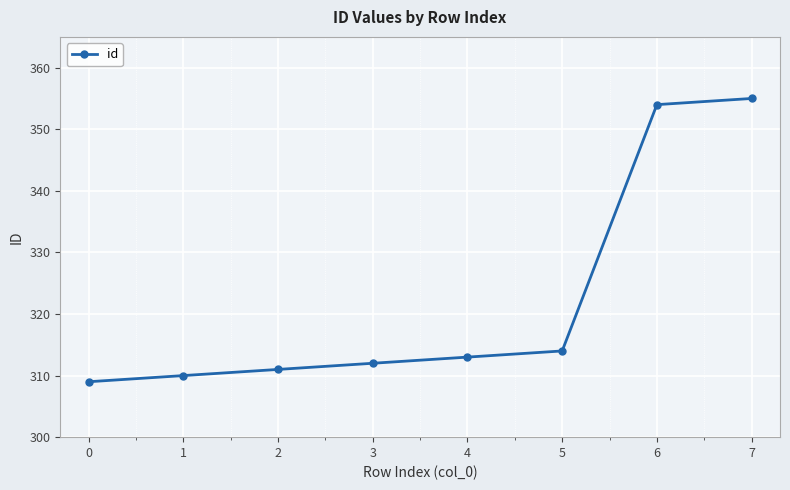

The value at 7 is 555. True or false?

False